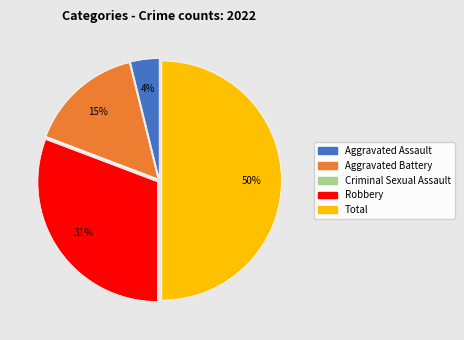

Between Aggravated Battery and Aggravated Assault, which is larger?

Aggravated Battery